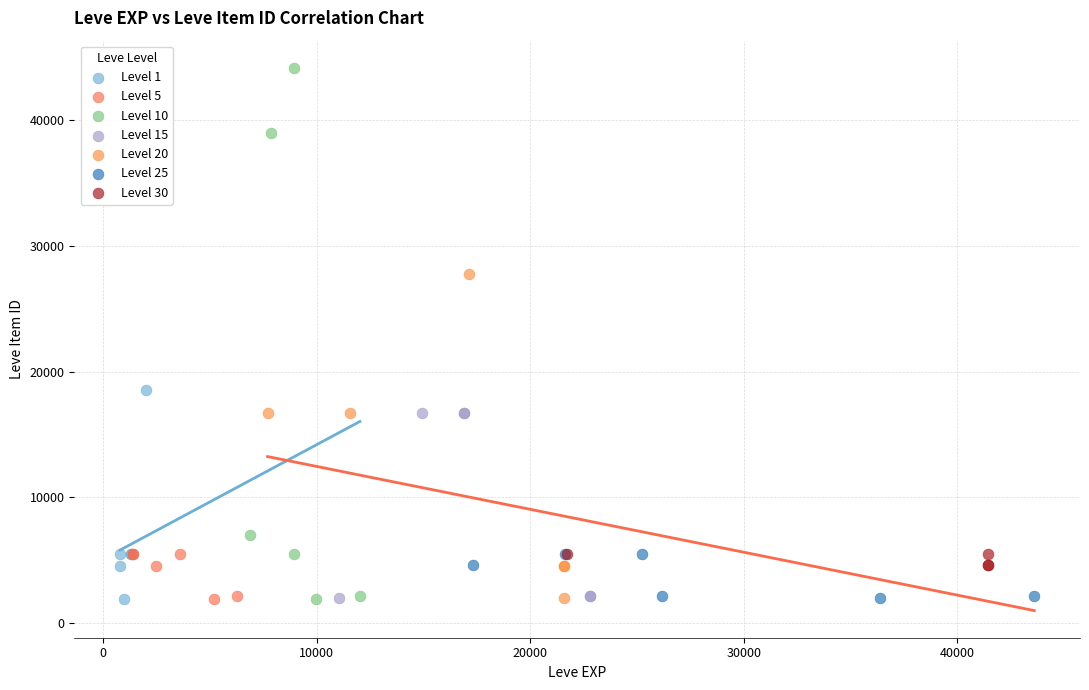

Which series reaches the maximum Y coordinate?

Level 10